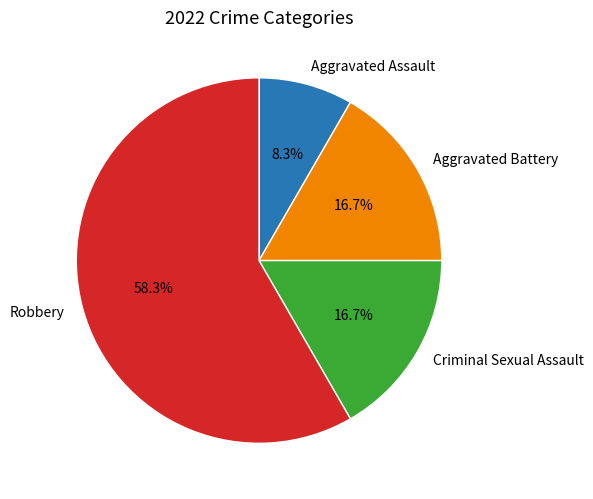

To the nearest percent, what is the difference between the largest and smallest slice percentages?

50%